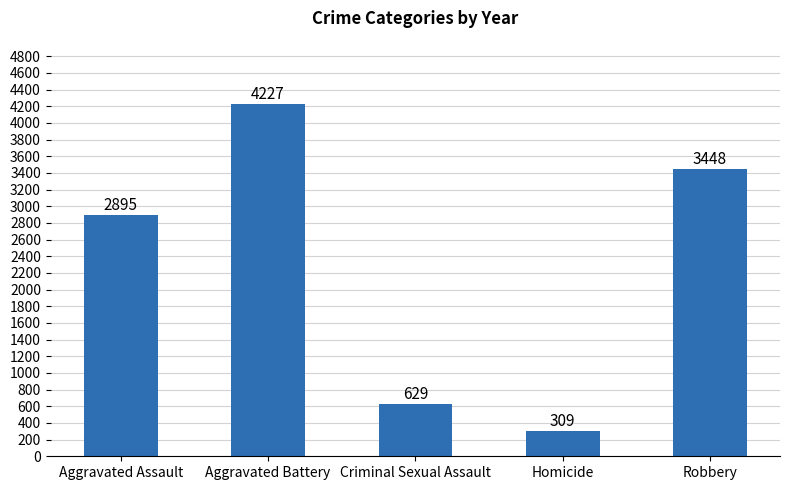

True or false: the data shows 309 at Homicide.

True